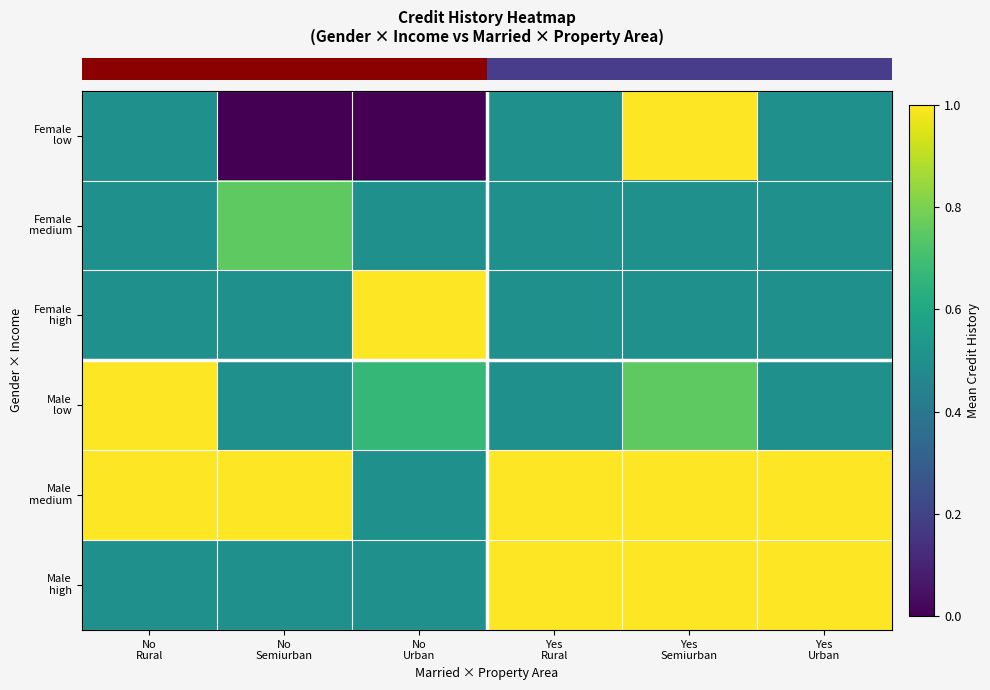

At which category is the sum across all series the highest?

Yes
Semiurban